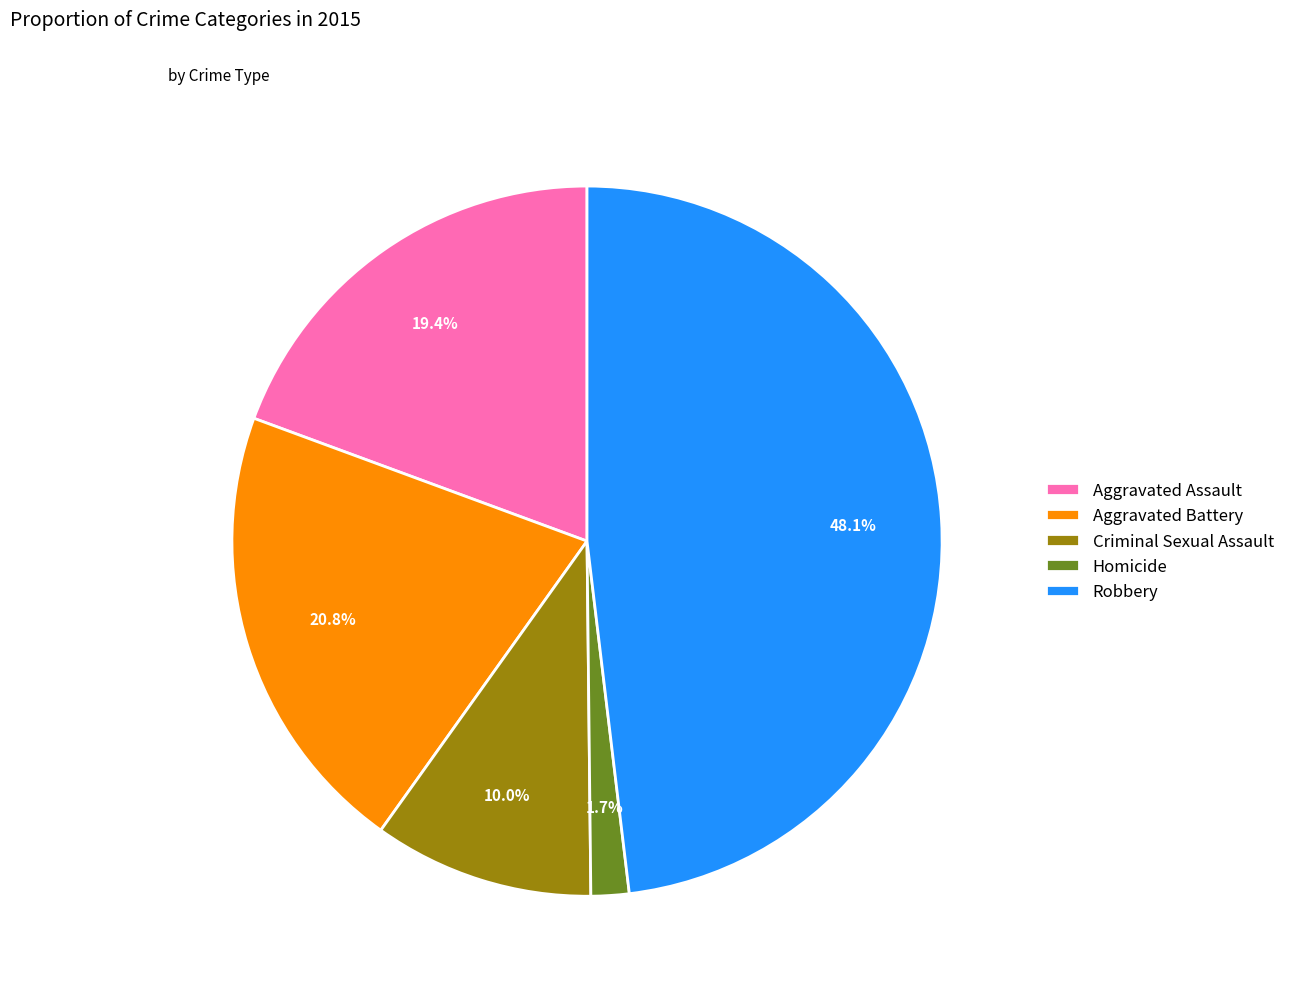

To the nearest percent, what is the average slice percentage?

20%